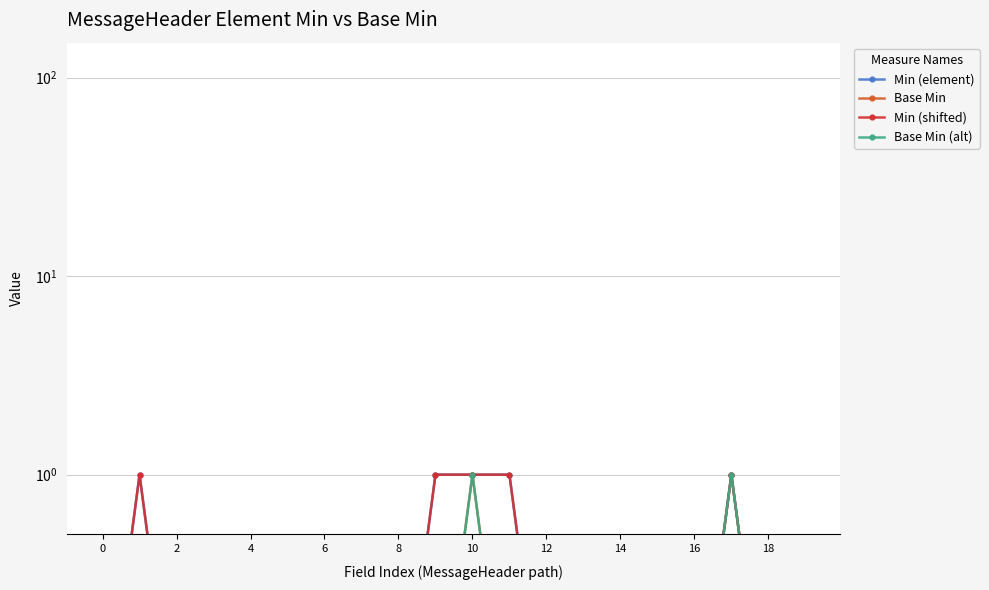

Is it true that Base Min equals 1 at 14?

False